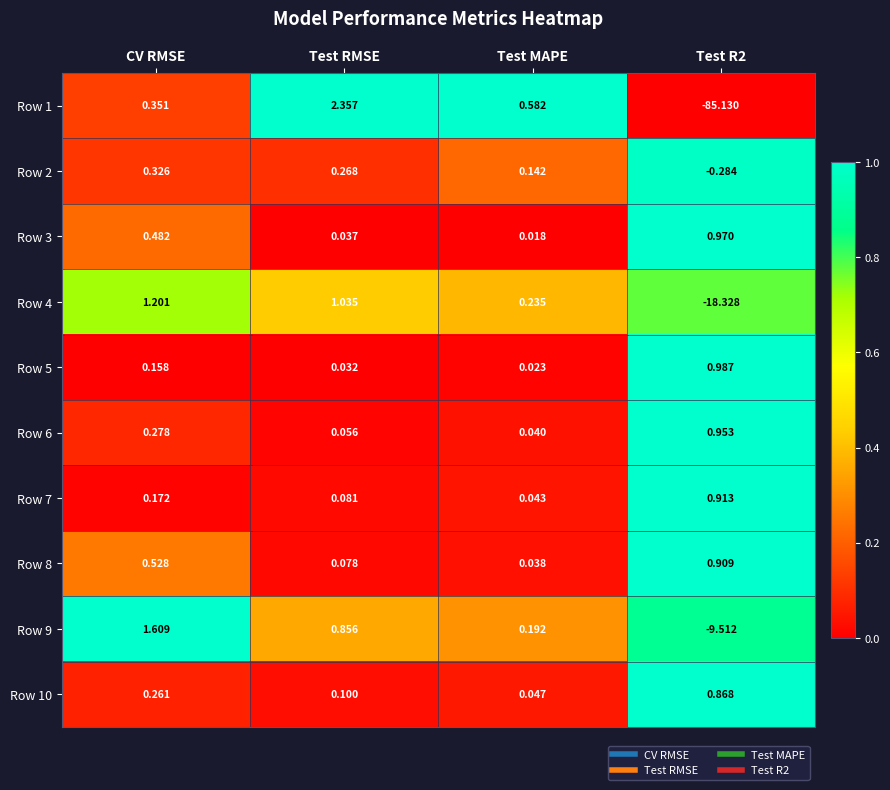

Is the value of Row 3 at CV RMSE greater than the value of Row 7 at CV RMSE?

Yes